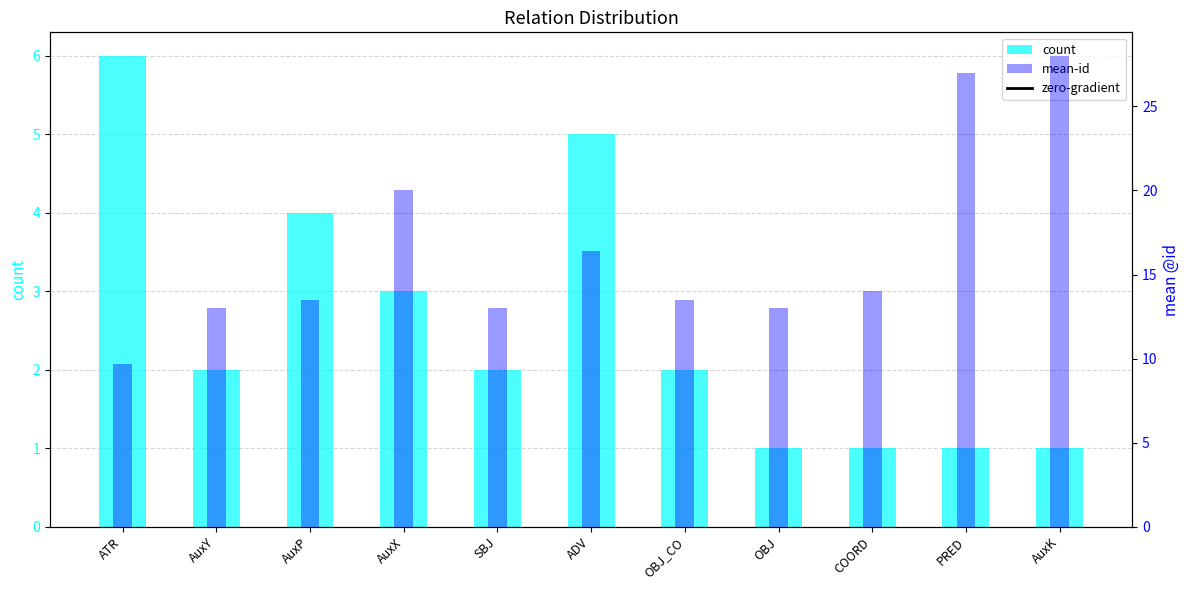

Reading left to right, list all the values displayed in this chart.

count: 6.0	2.0	4.0	3.0	2.0	5.0	2.0	1.0	1.0	1.0	1.0
mean-id: 9.7	13.0	13.5	20.0	13.0	16.4	13.5	13.0	14.0	27.0	28.0